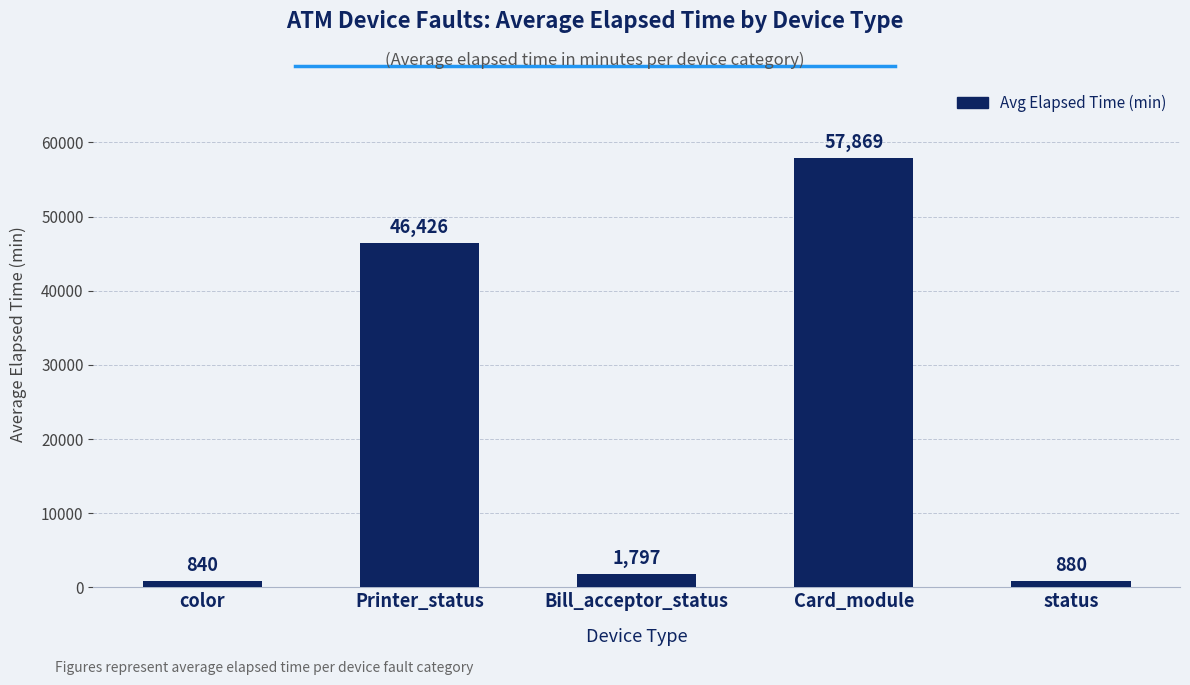

Between Card_module and color, which is larger?

Card_module